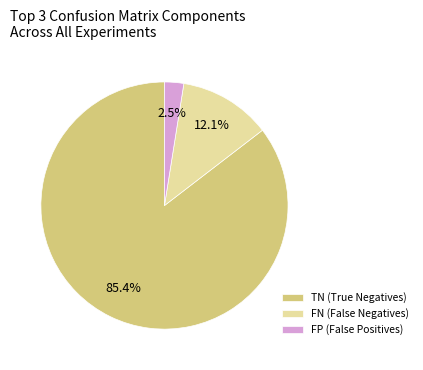

Which category has the biggest portion of the pie?

TN (True Negatives)